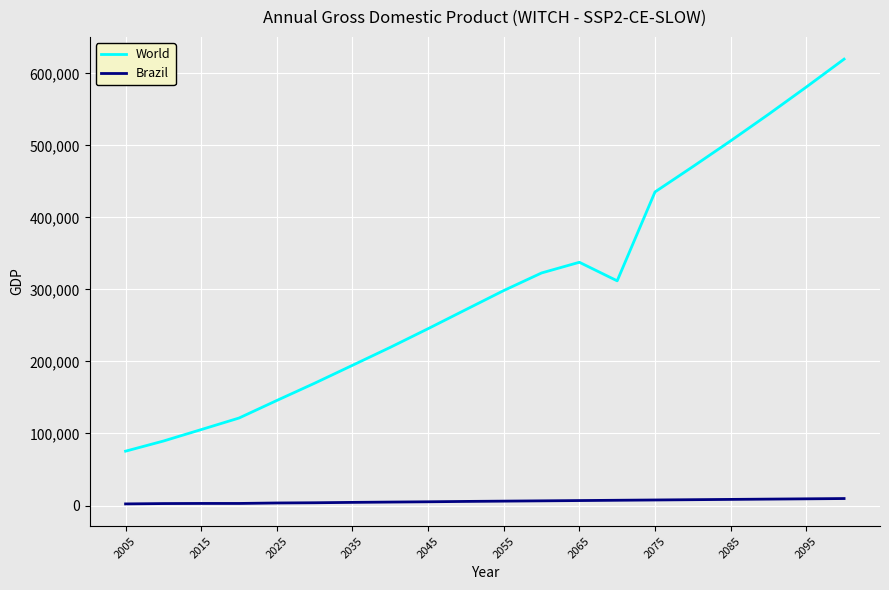

Which series has the widest spread of values?

World